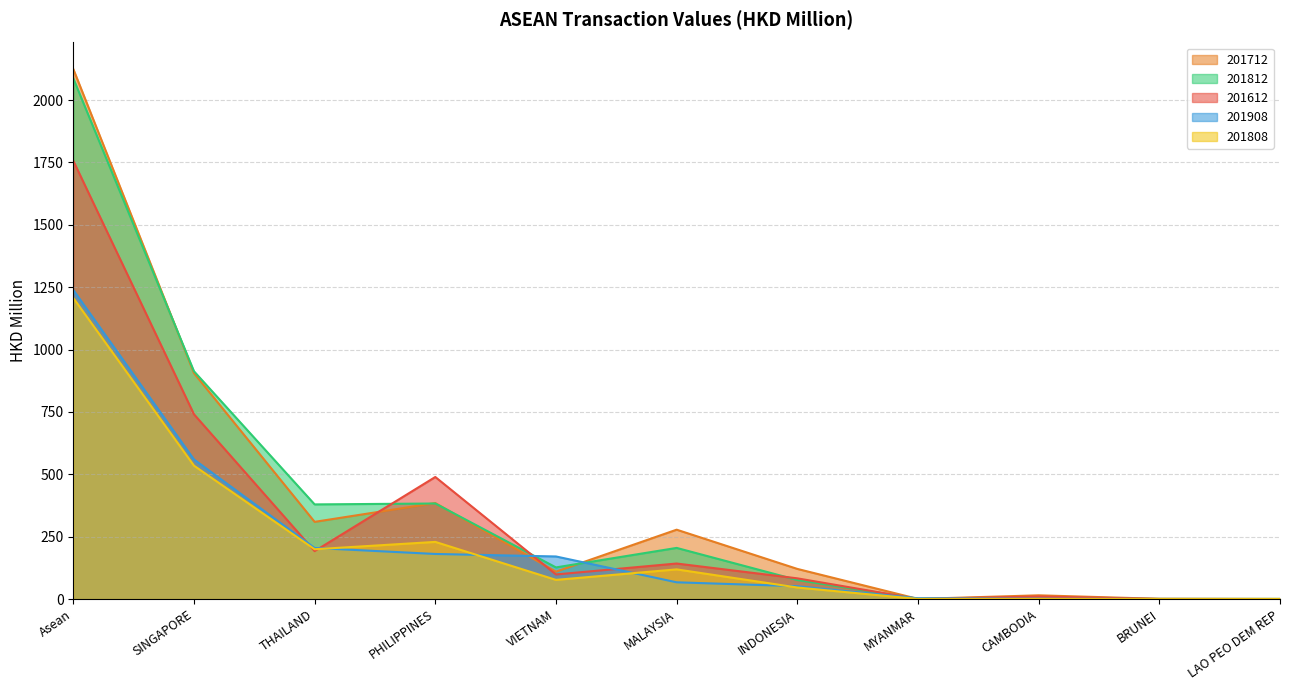

Reading left to right, list all the values displayed in this chart.

201612: Asean=1756.8	SINGAPORE=740.7	THAILAND=192.0	PHILIPPINES=489.2	VIETNAM=98.5	MALAYSIA=142.4	INDONESIA=83.0	MYANMAR=0.3	CAMBODIA=10.1	BRUNEI=0.4	LAO PEO DEM REP=0.1
201712: Asean=2124.7	SINGAPORE=905.6	THAILAND=309.4	PHILIPPINES=384.8	VIETNAM=109.7	MALAYSIA=278.0	INDONESIA=120.8	MYANMAR=0.5	CAMBODIA=14.9	BRUNEI=0.9	LAO PEO DEM REP=0.0
201808: Asean=1206.9	SINGAPORE=534.7	THAILAND=199.5	PHILIPPINES=229.1	VIETNAM=76.9	MALAYSIA=119.0	INDONESIA=46.3	MYANMAR=0.3	CAMBODIA=0.4	BRUNEI=0.3	LAO PEO DEM REP=0.5
201812: Asean=2087.0	SINGAPORE=913.1	THAILAND=379.4	PHILIPPINES=382.9	VIETNAM=126.8	MALAYSIA=205.0	INDONESIA=76.3	MYANMAR=1.3	CAMBODIA=1.3	BRUNEI=0.4	LAO PEO DEM REP=0.6
201908: Asean=1239.0	SINGAPORE=559.6	THAILAND=204.7	PHILIPPINES=180.7	VIETNAM=170.7	MALAYSIA=67.1	INDONESIA=51.5	MYANMAR=3.1	CAMBODIA=1.2	BRUNEI=0.3	LAO PEO DEM REP=0.1